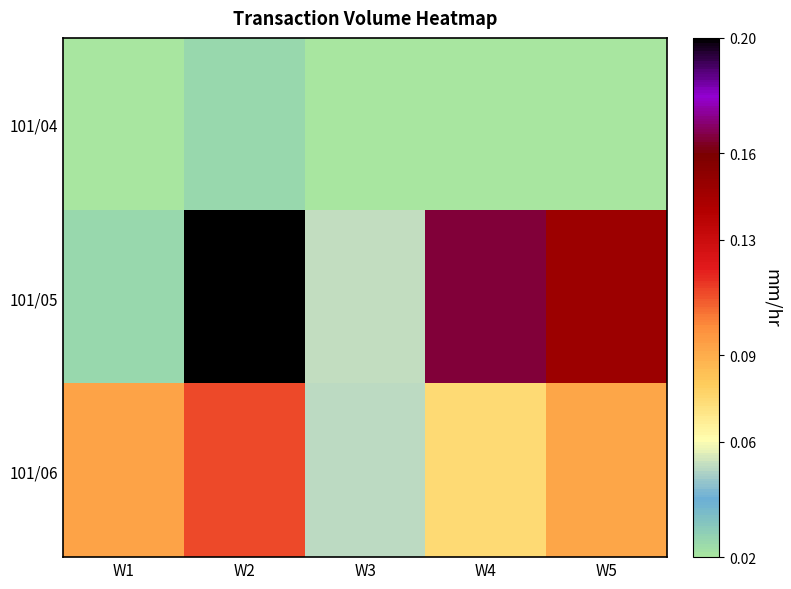

Rank the series at W2 from highest to lowest value.

101/05, 101/06, 101/04